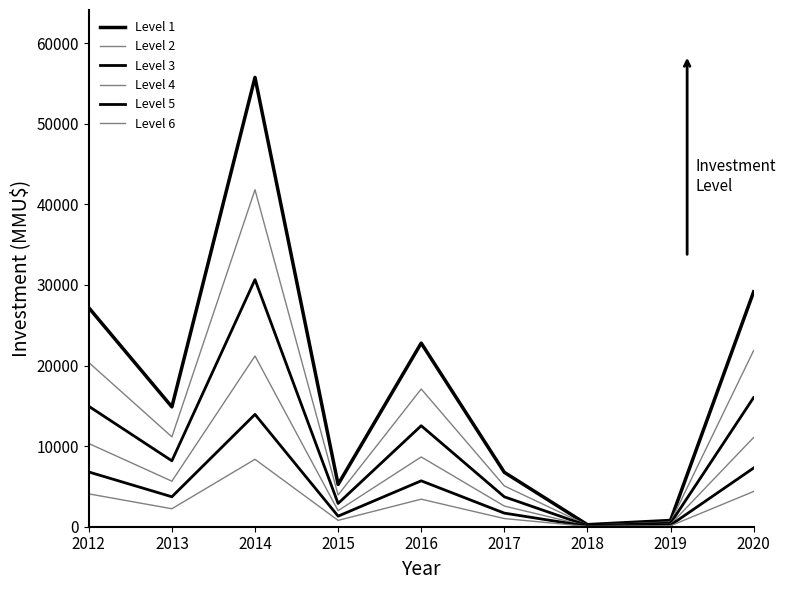

How many lines are shown in the chart?

6